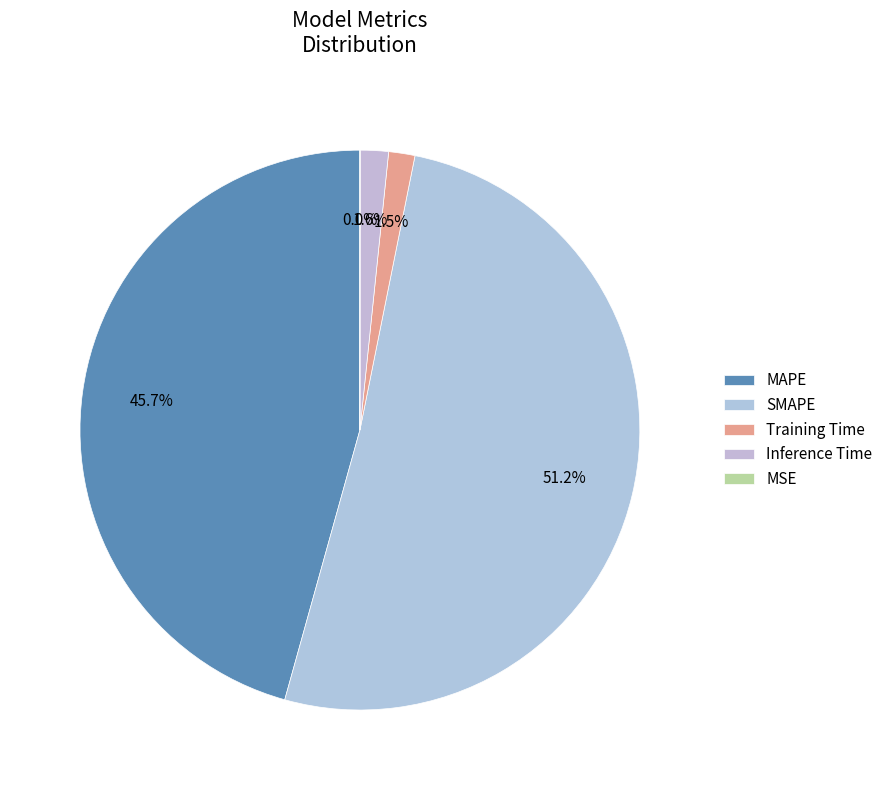

Is it true that Inference Time is 2% of the pie?

True